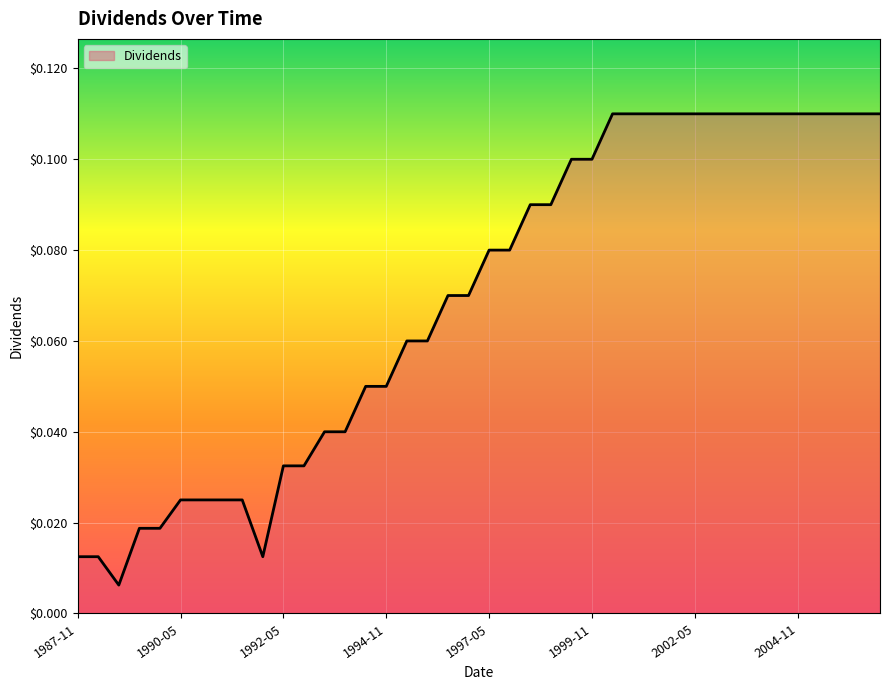

Does the chart have visible grid lines?

Yes